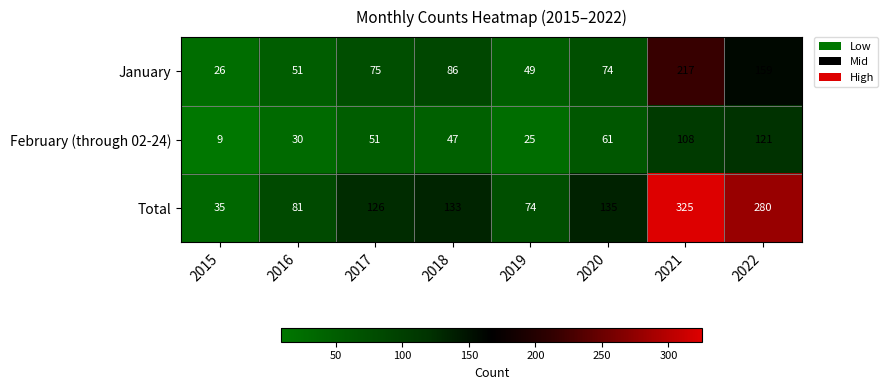

The February (through 02-24) series shows 51 at 2017. True or false?

True